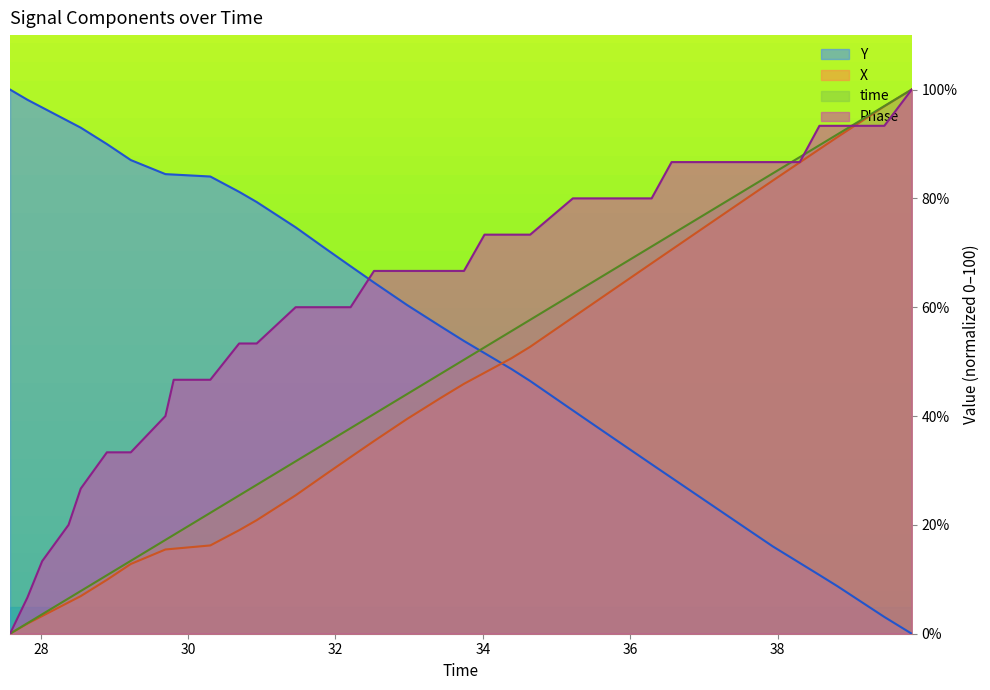

Which series ends up on top after the final intersection of Phase and Y?

Phase